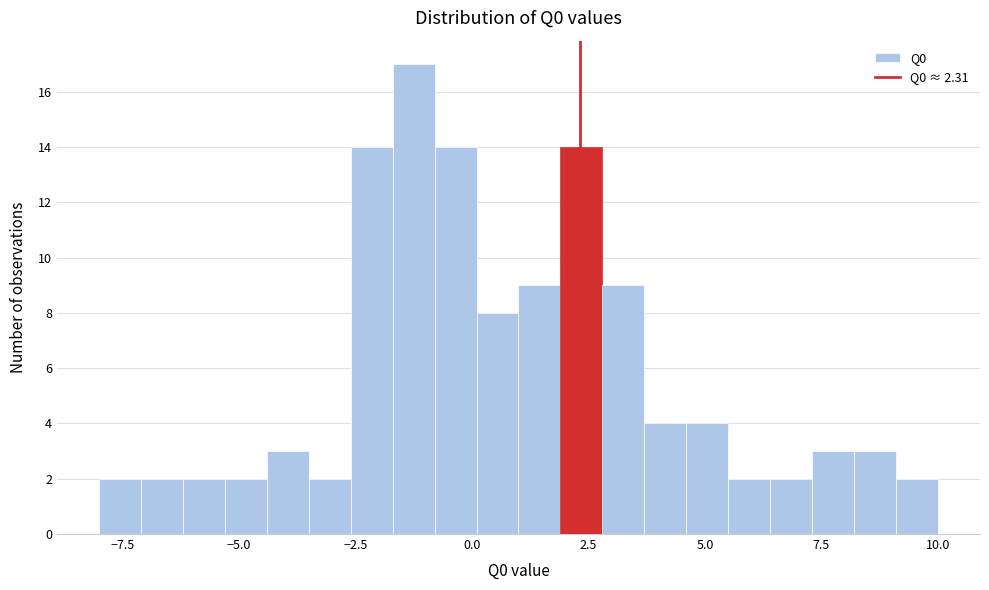

Read against the x-axis, roughly where is the centre of the tallest bar?

-1.0